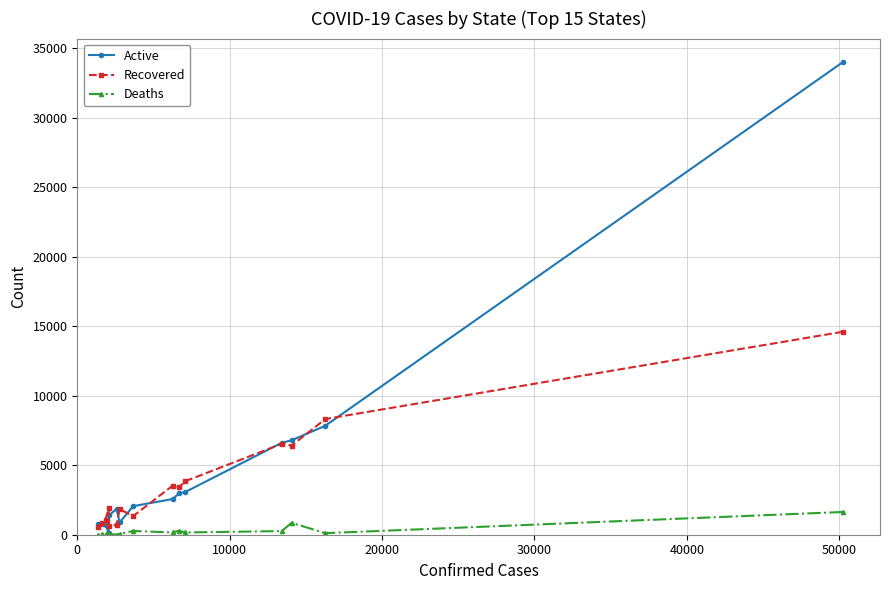

What are all the series names shown in the legend?

Active, Recovered, Deaths